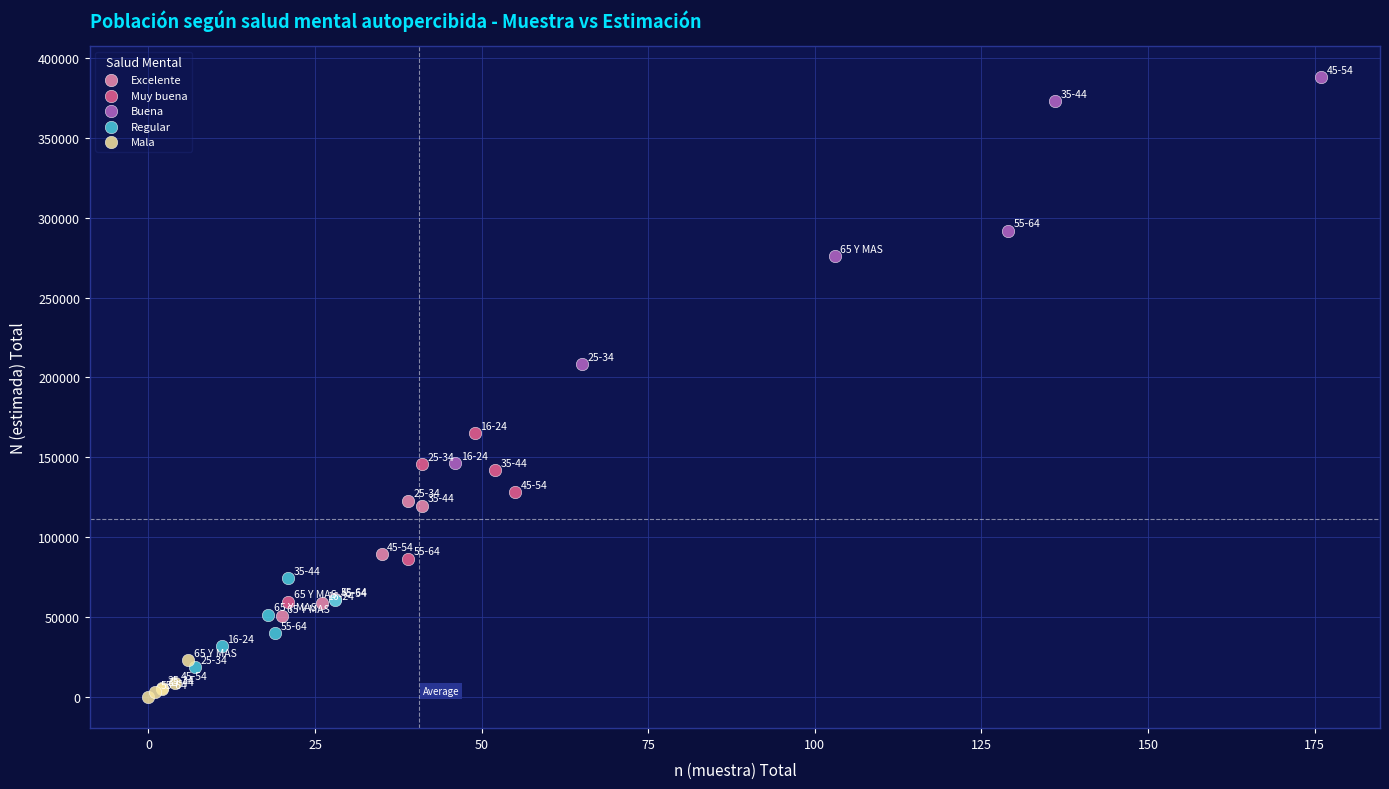

Which series reaches the minimum Y coordinate?

Mala